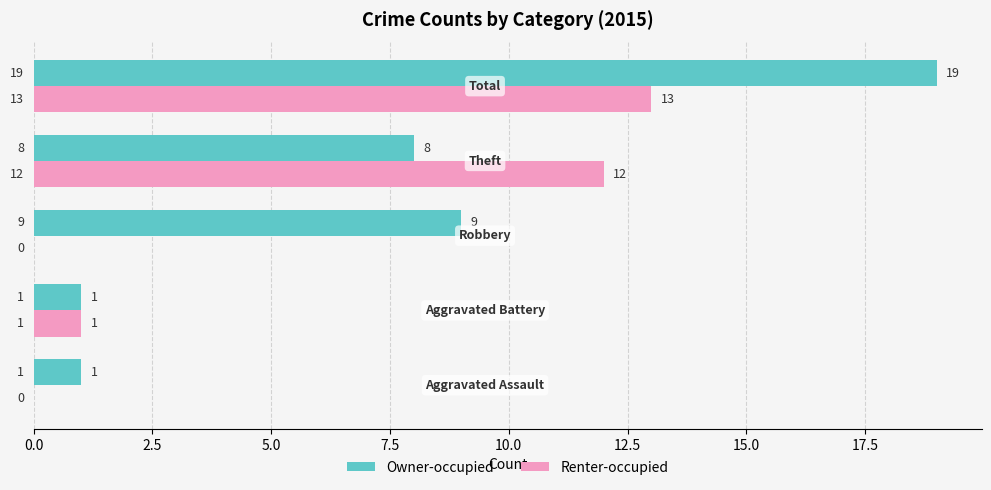

What is the greatest value displayed?

19